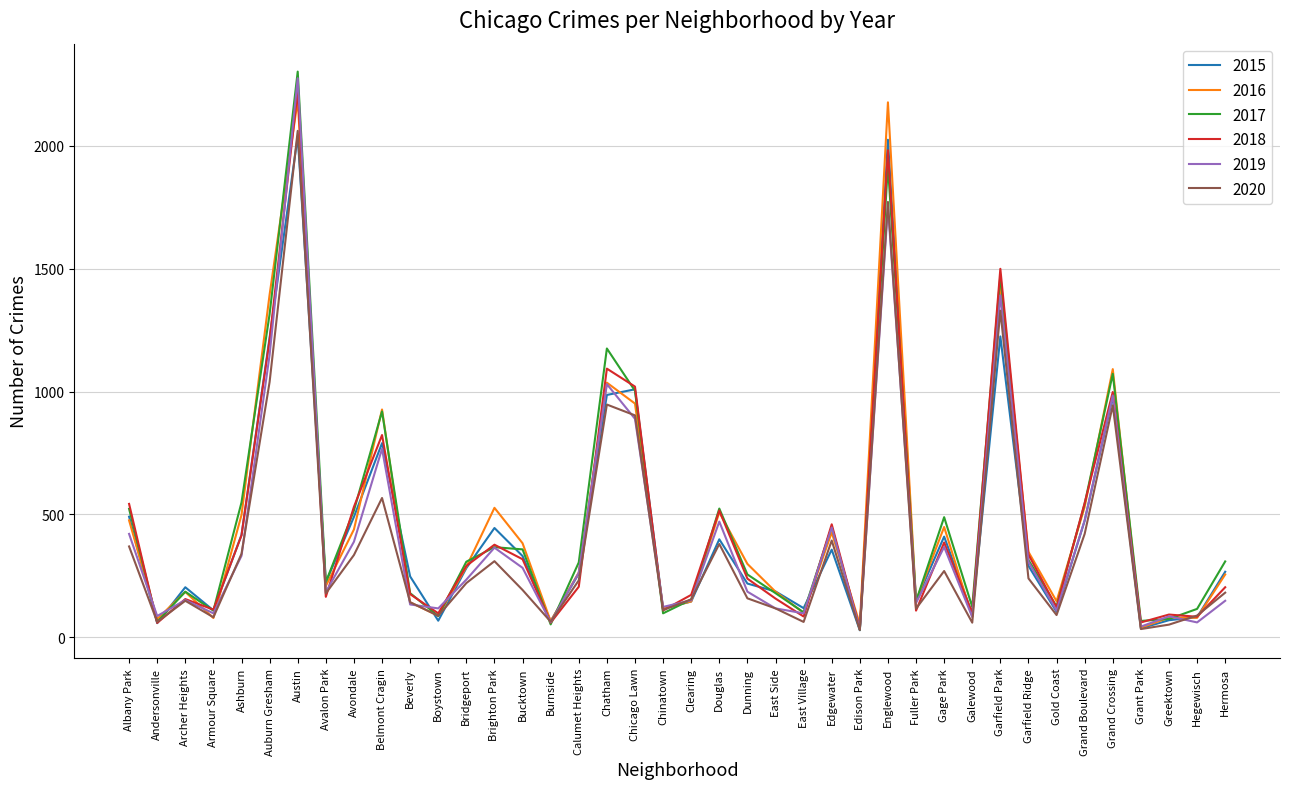

What is the difference between the 2020 values at East Village and Belmont Cragin?

504